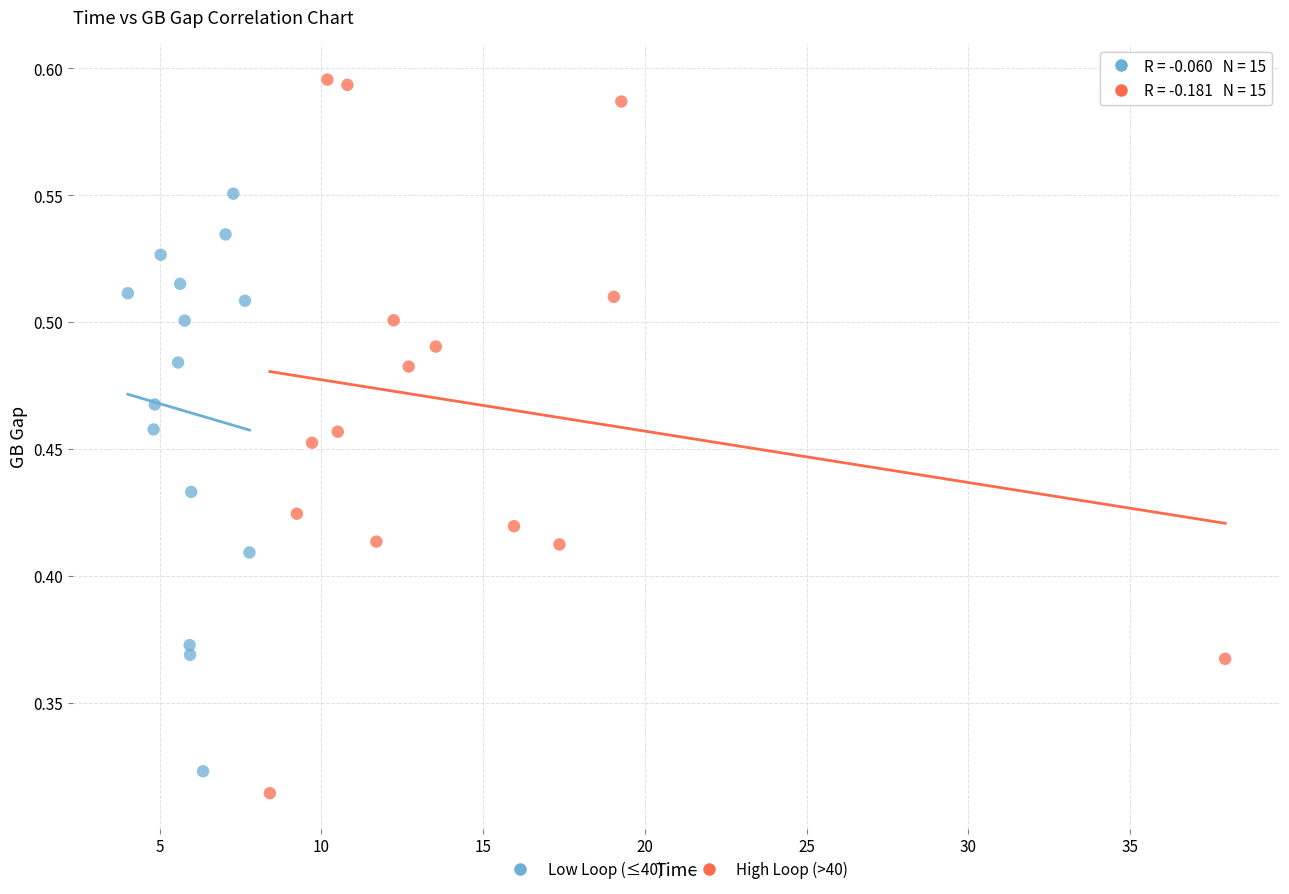

What are all the series names shown in the legend?

Low Loop (≤40), High Loop (>40)